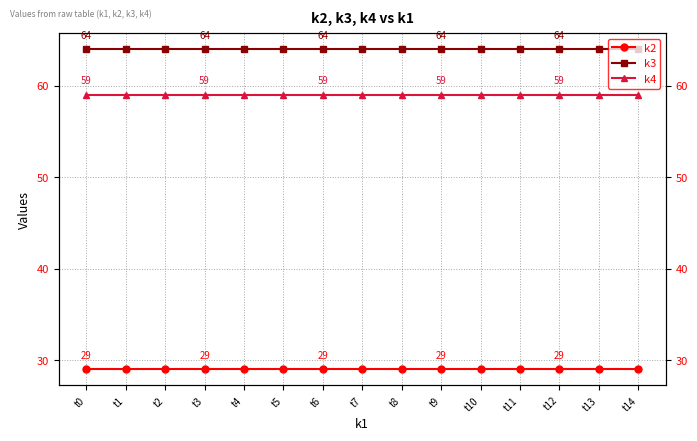

Which series has the largest range (max minus min)?

k2